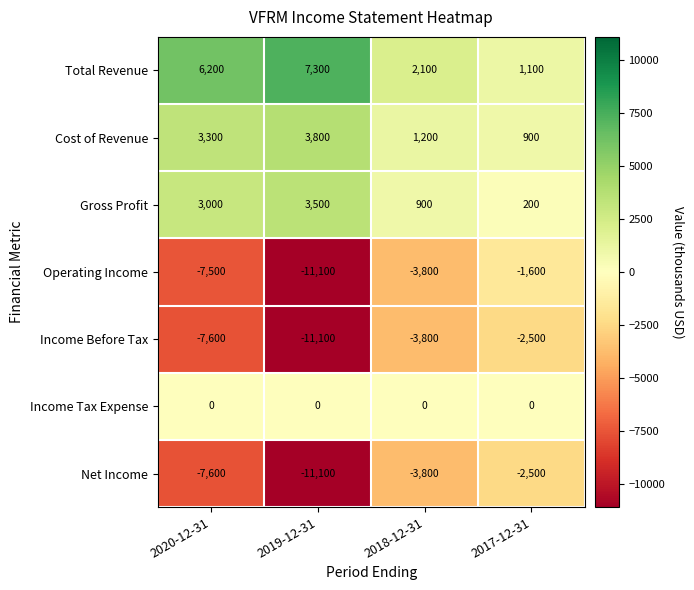

What is the maximum value shown in the chart?

7300